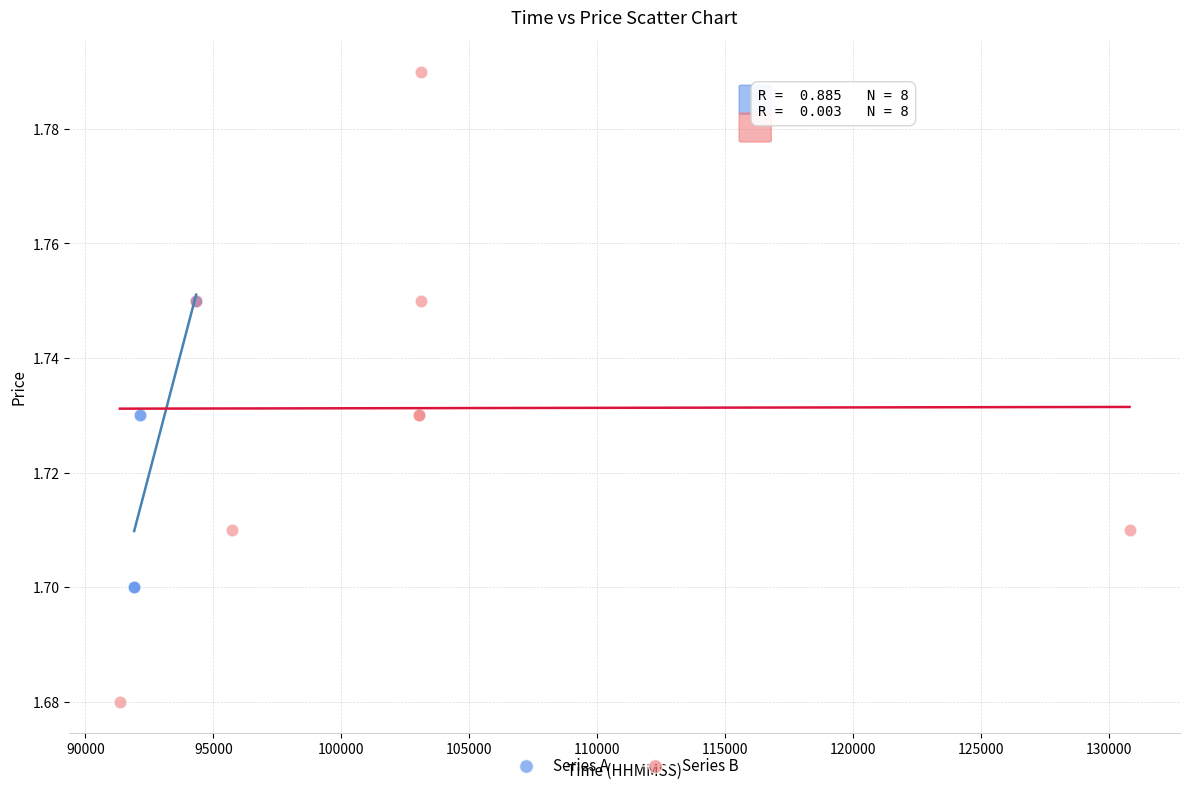

Which series has the largest Y range (max minus min)?

Series B